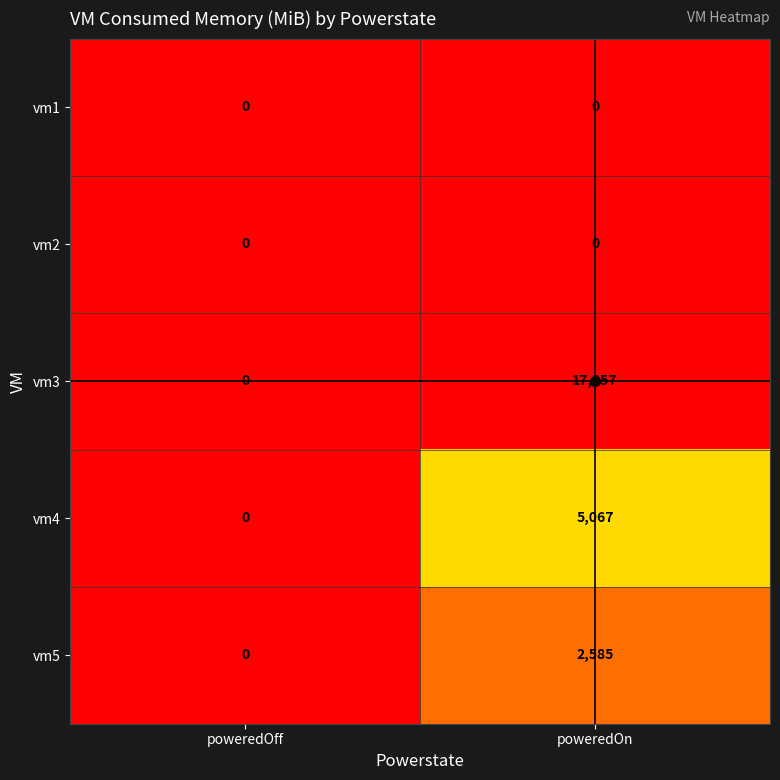

How many data points does each series have?

2